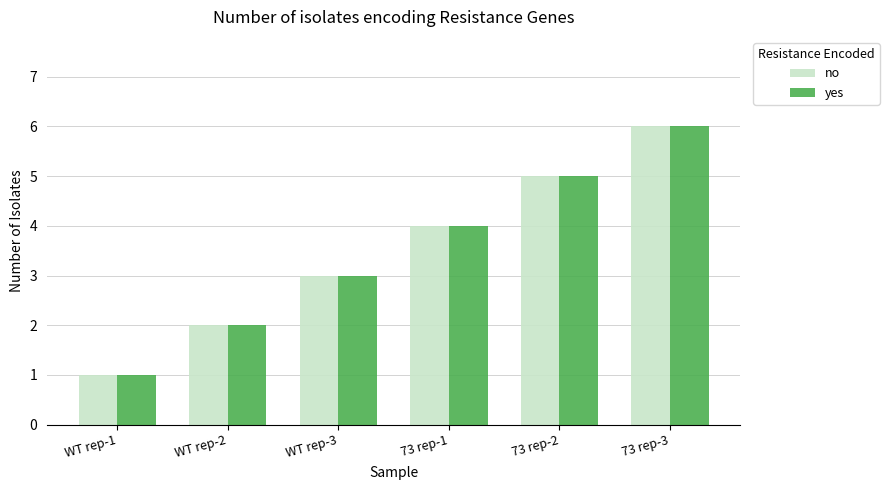

How many values in the no series are below 4?

3